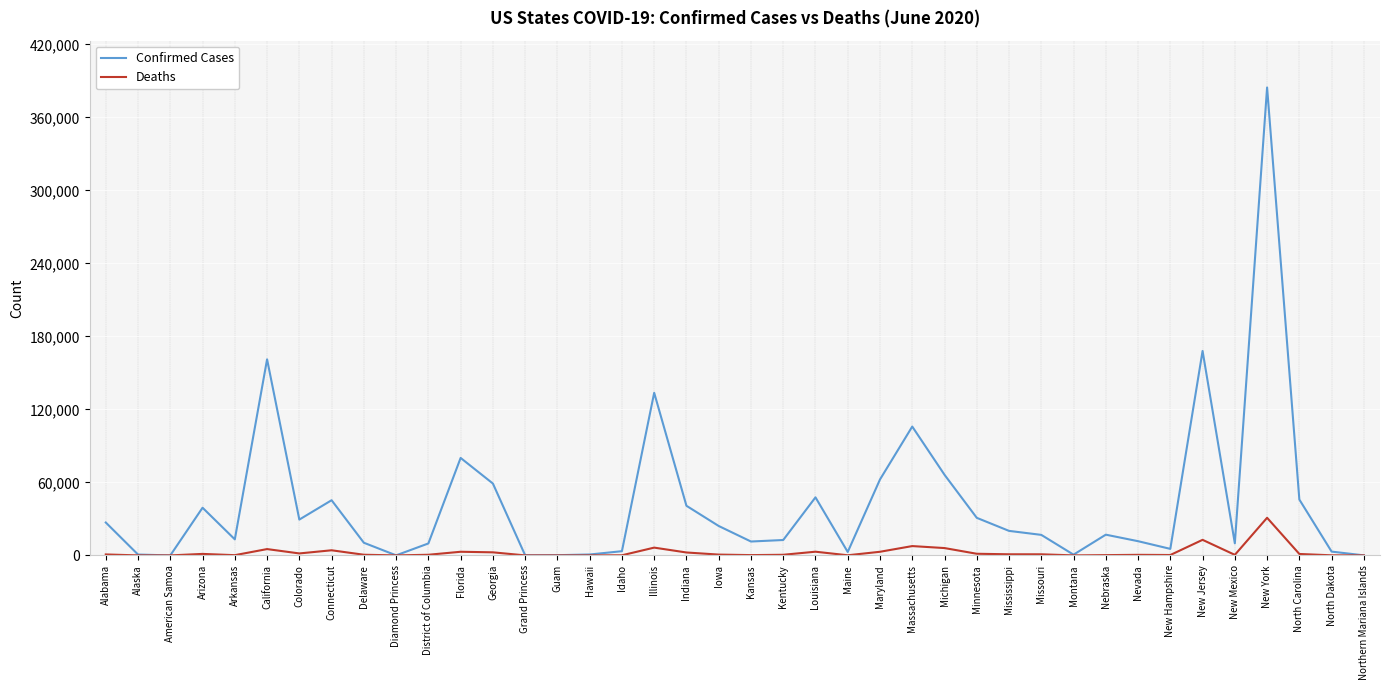

Is the value of Deaths at Maine greater than the value of Confirmed Cases at Connecticut?

No